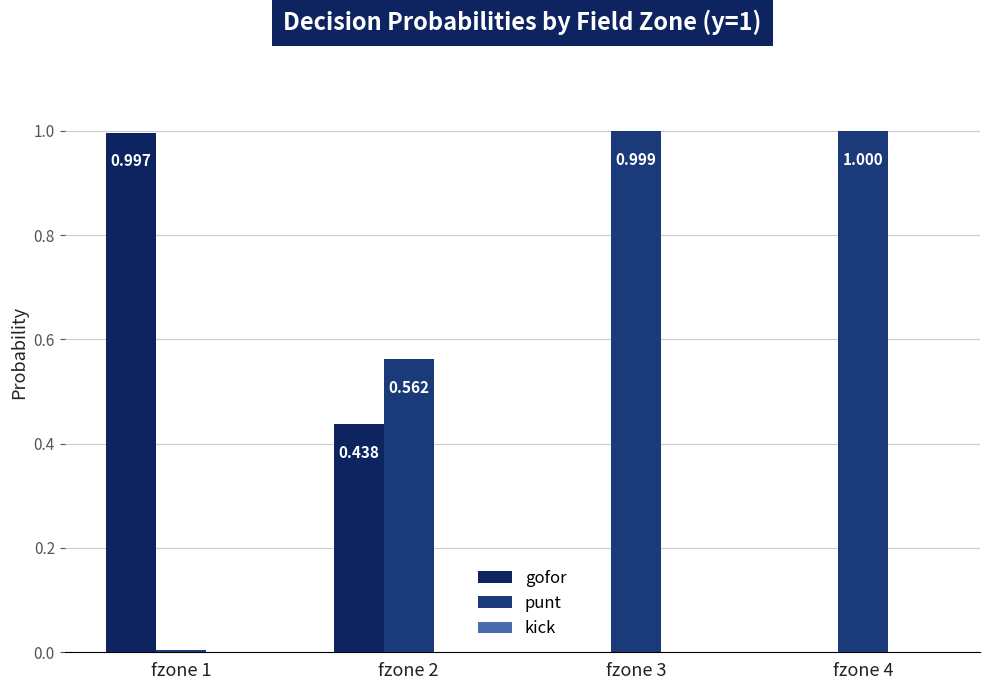

Which series has the largest total across all categories?

punt